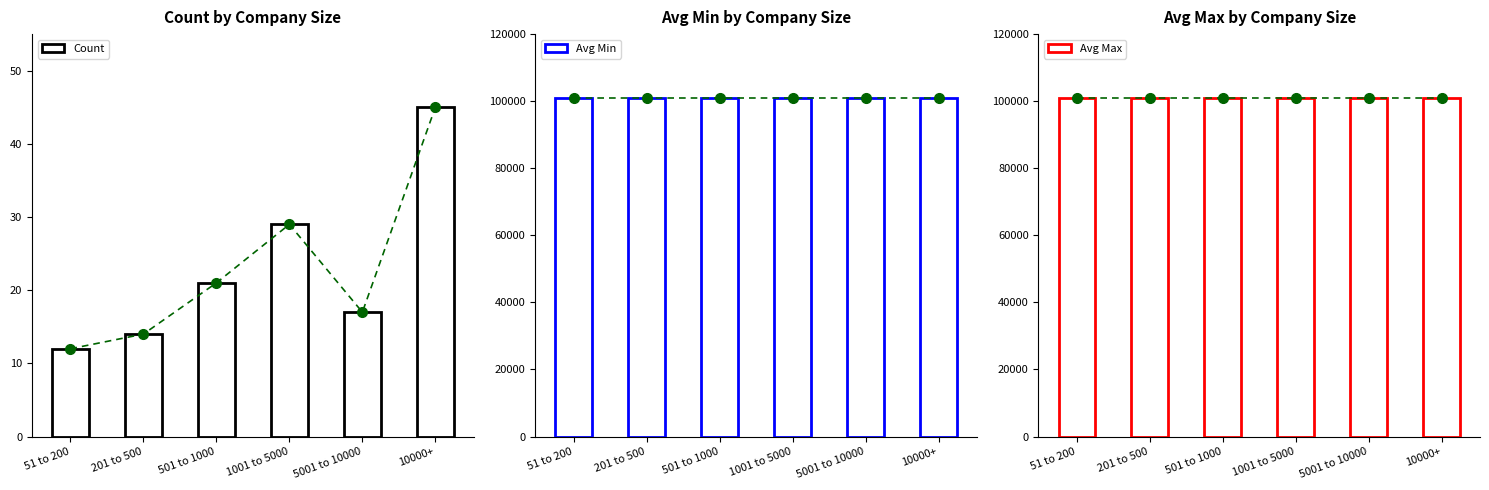

The value of Avg Min at 201 to 500 is 101000. True or false?

True